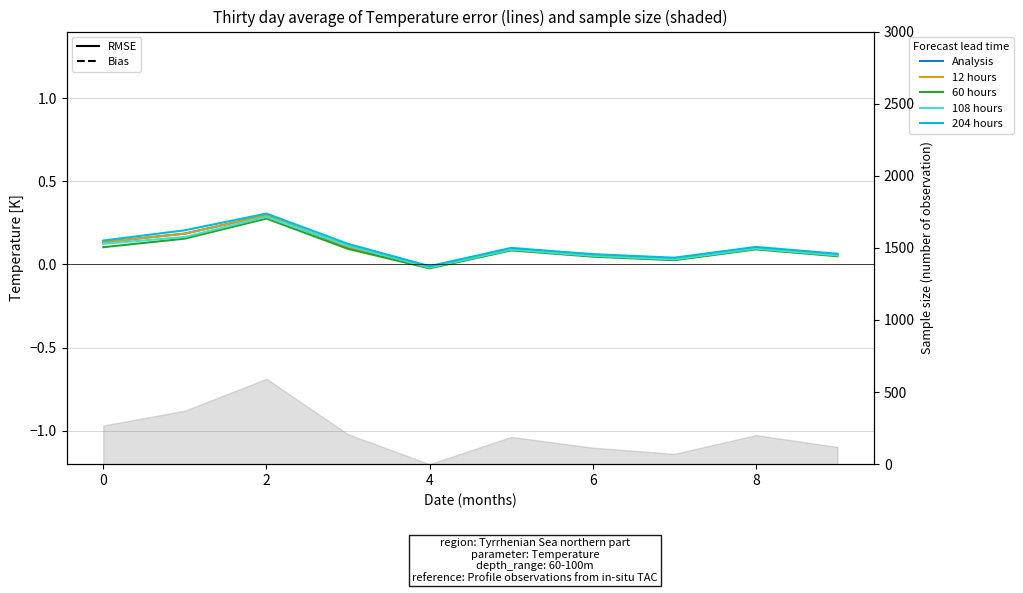

Rank the series by their maximum value, from lowest to highest.

60 hours, 108 hours, Analysis, 12 hours, 204 hours